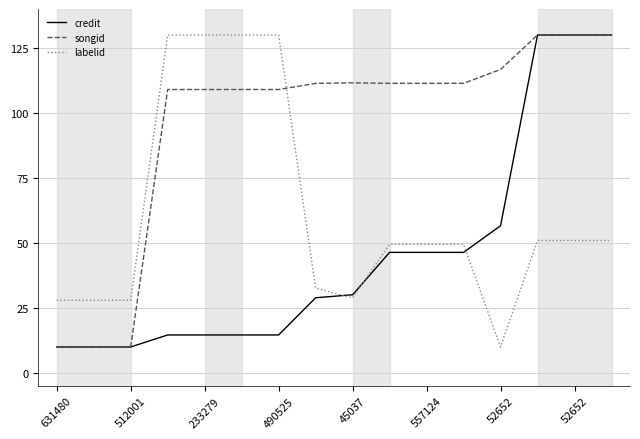

After their last crossing, which series has the higher values: songid or labelid?

songid